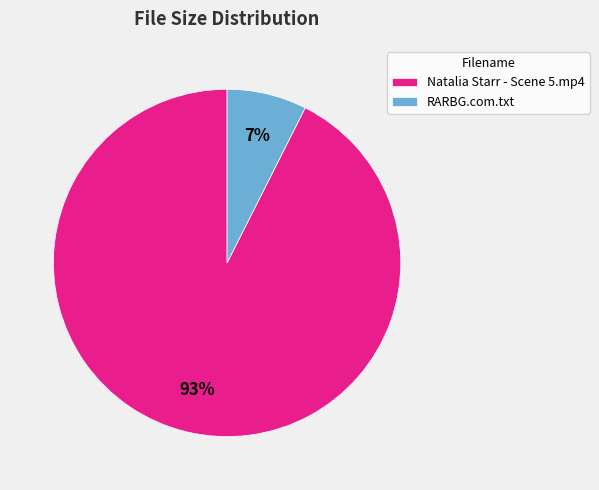

To the nearest percent, what portion does Natalia Starr - Scene 5.mp4 represent?

93%